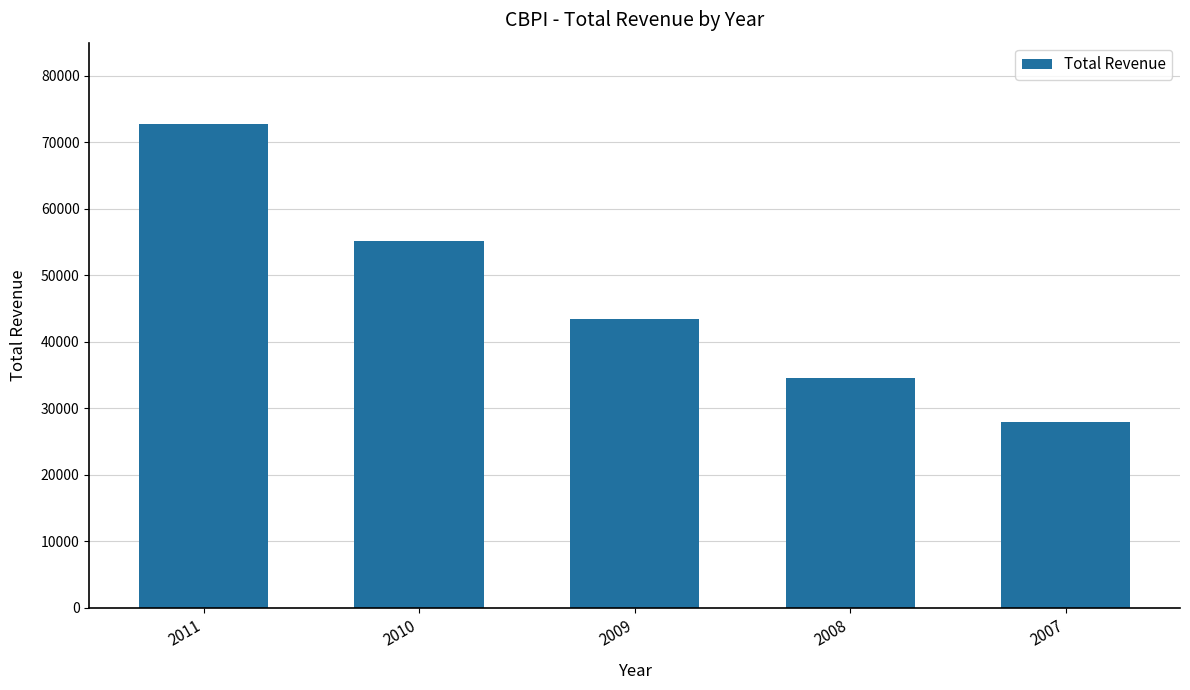

True or false: the data shows 43400 at 2009.

True